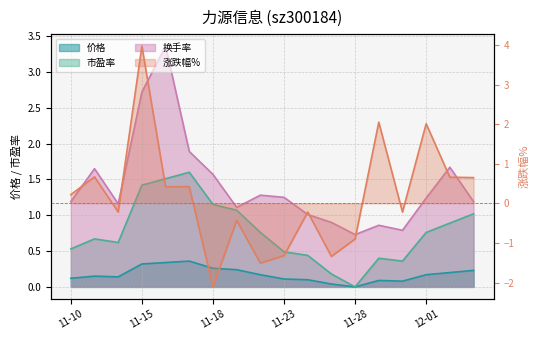

How many positive values are there?

9